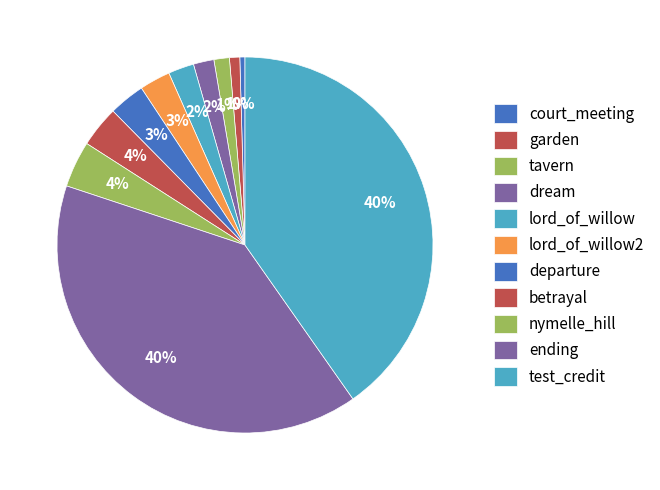

To the nearest percent, what is the average slice percentage?

9%